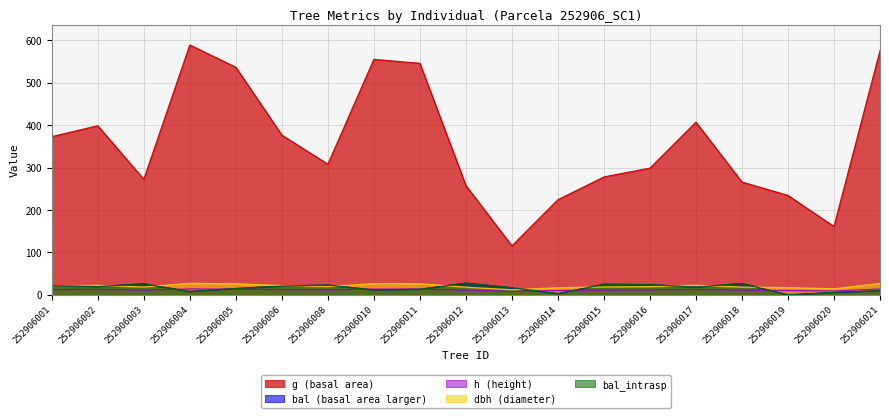

Is the value of h at 252906017 greater than the value of g at 252906012?

No